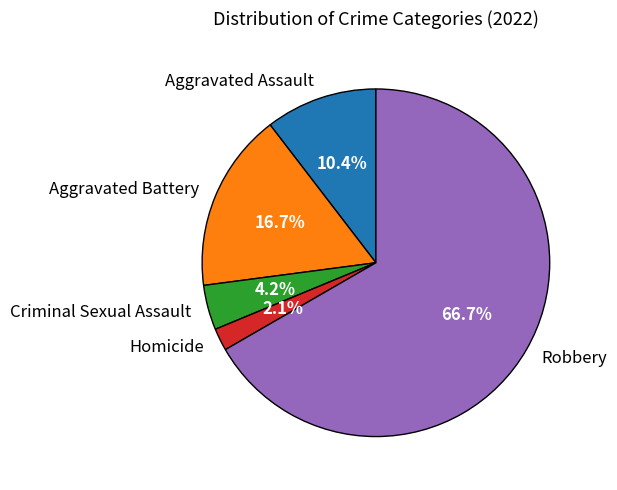

How many segments does this pie chart have?

5